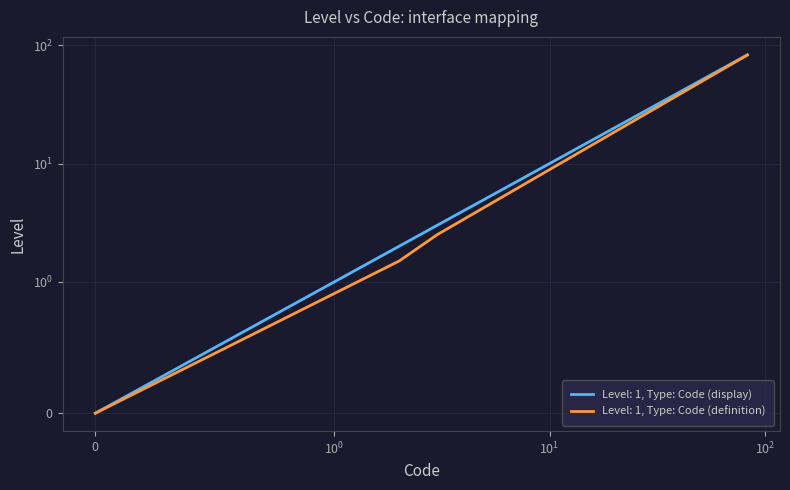

What is the change in value from 1 to 1?

+82